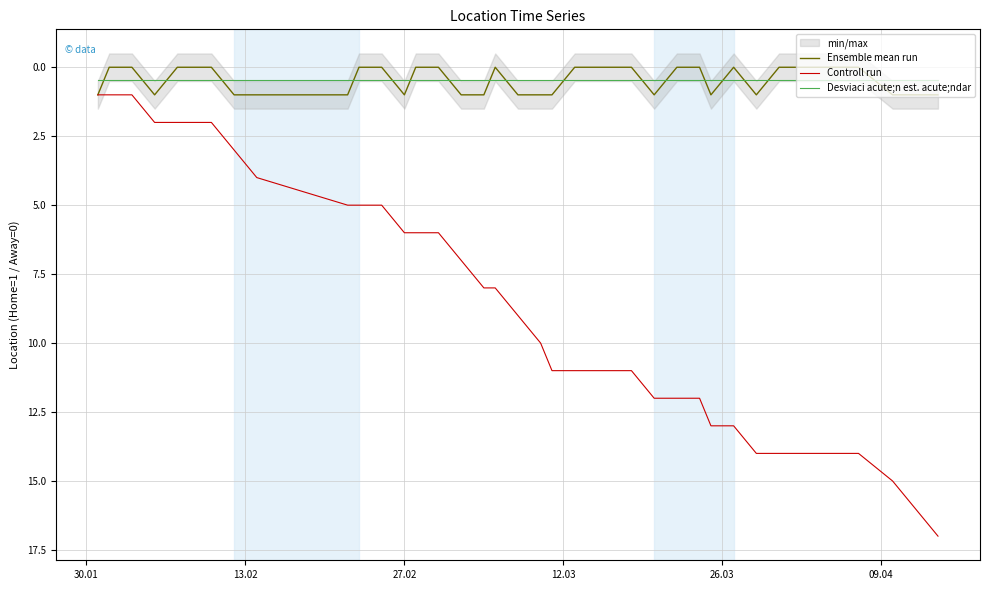

Reading left to right, what are all the values shown in this chart?

Ensemble mean run: 1.0	0.0	0.0	1.0	0.0	0.0	0.0	1.0	1.0	1.0	0.0	0.0	1.0	0.0	0.0	1.0	1.0	0.0	1.0	1.0	1.0	0.0	0.0	0.0	1.0	0.0	0.0	1.0	0.0	1.0	0.0	0.0	0.0	0.0	0.0	1.0	1.0	1.0
Controll run: 1.0	1.0	1.0	2.0	2.0	2.0	2.0	3.0	4.0	5.0	5.0	5.0	6.0	6.0	6.0	7.0	8.0	8.0	9.0	10.0	11.0	11.0	11.0	11.0	12.0	12.0	12.0	13.0	13.0	14.0	14.0	14.0	14.0	14.0	14.0	15.0	16.0	17.0
Desviaci acute;n est. acute;ndar: 0.4	0.4	0.4	0.4	0.4	0.4	0.4	0.4	0.4	0.4	0.4	0.4	0.4	0.4	0.4	0.4	0.4	0.4	0.4	0.4	0.4	0.4	0.4	0.4	0.4	0.4	0.4	0.4	0.4	0.4	0.4	0.4	0.4	0.4	0.4	0.4	0.4	0.4